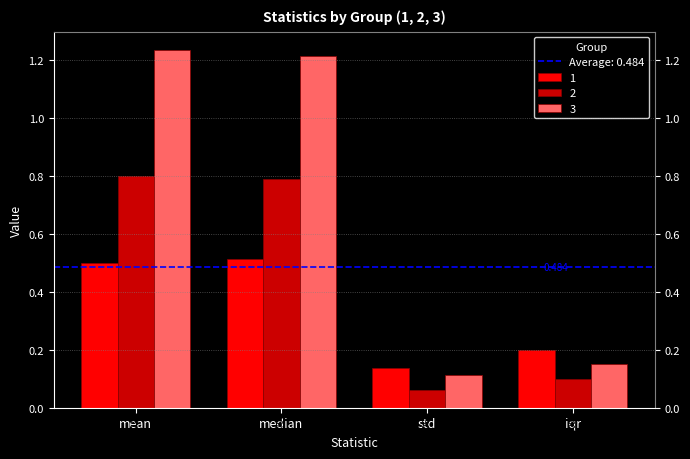

Which series has the largest range (max minus min)?

3